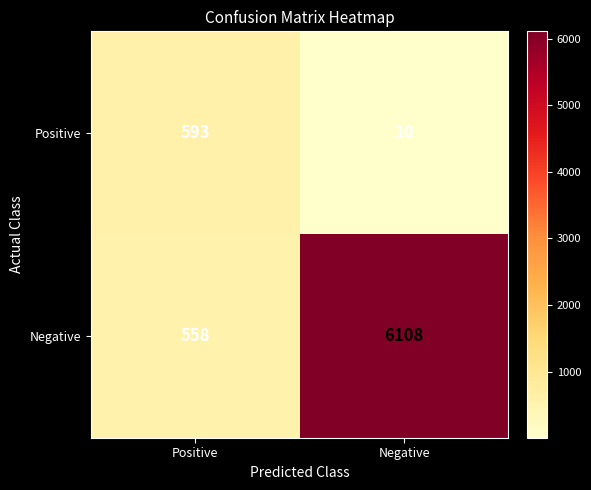

What is the minimum value shown in the chart?

10